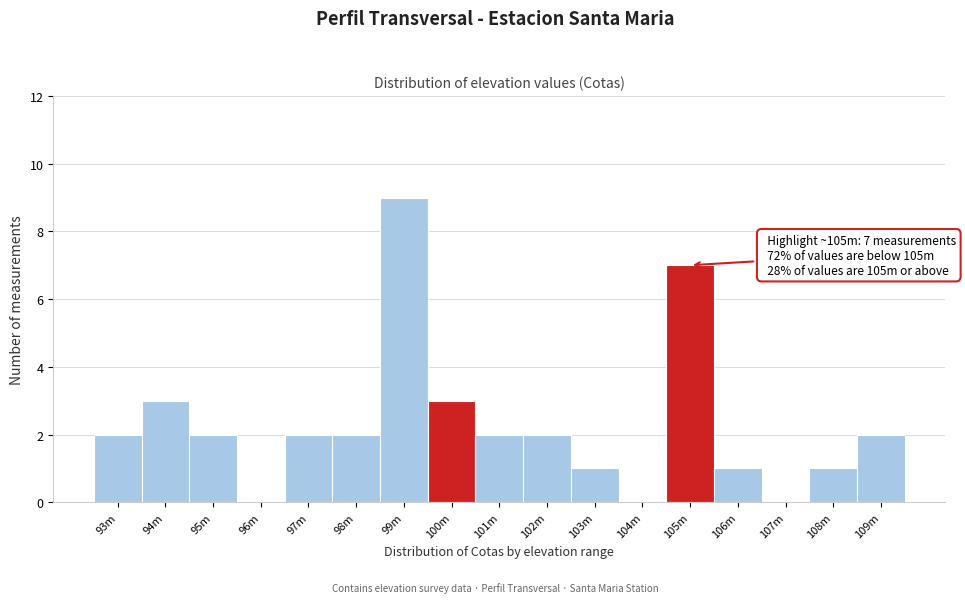

Reading right to left, transcribe all the data shown in this chart.

109m=2	108m=1	107m=0	106m=1	105m=7	104m=0	103m=1	102m=2	101m=2	100m=3	99m=9	98m=2	97m=2	96m=0	95m=2	94m=3	93m=2